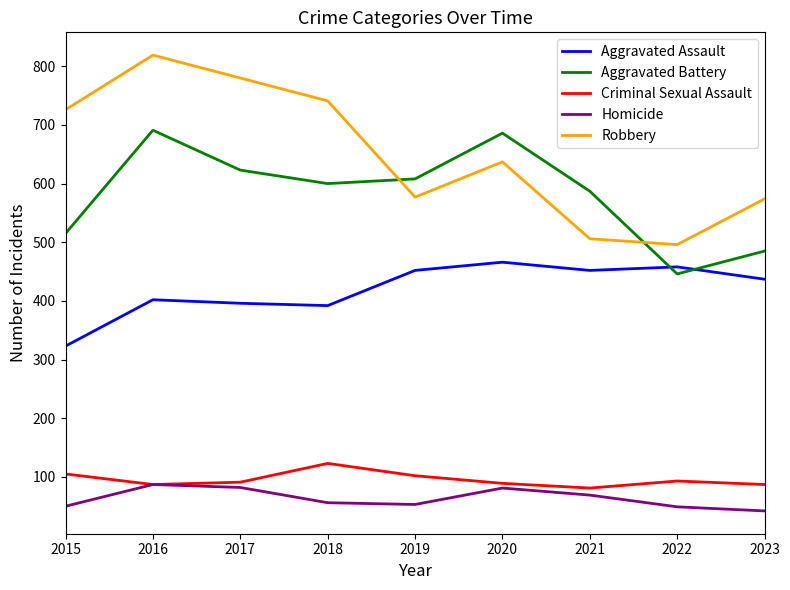

The Robbery series shows 496 at 2022. True or false?

True